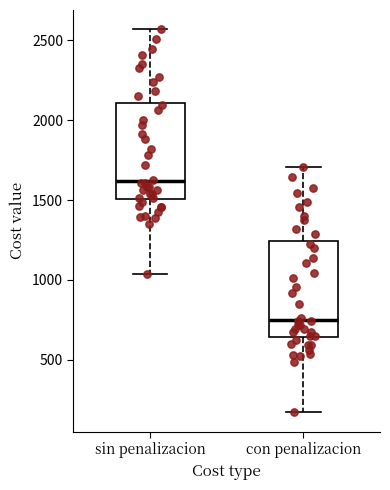

Reading left to right, transcribe this box plot: for each box, give where its median line is, the range the box spans, and where its two whiskers end, as read against the y-axis. The values are not printed on the chart, so give them approximately, as read against the axis.

sin penalizacion: median 1600, box 1500 to 2100, whiskers 1050 to 2550
con penalizacion: median 750, box 650 to 1250, whiskers 150 to 1700